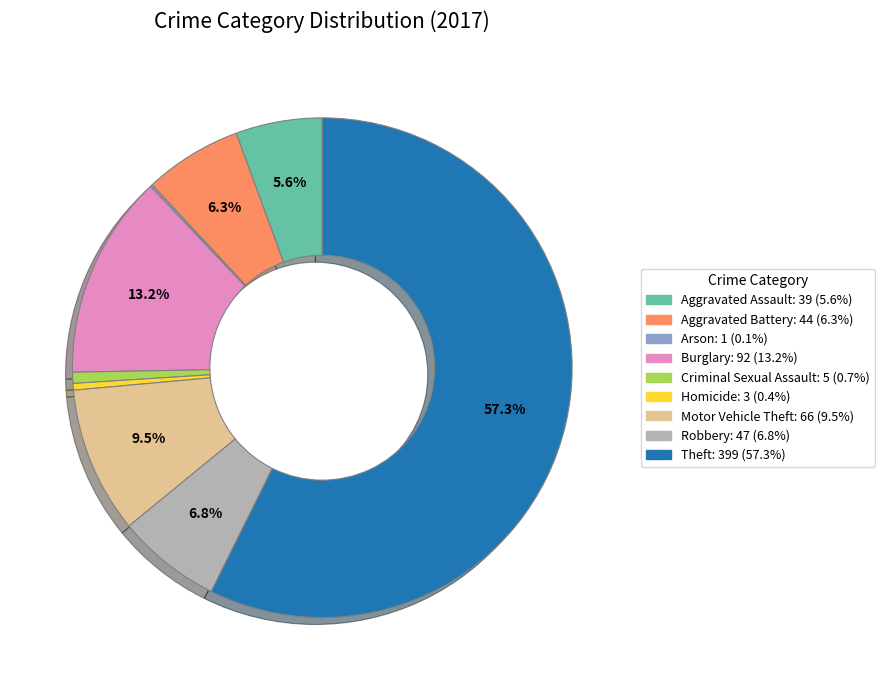

The Robbery slice represents 7% of the pie. True or false?

True